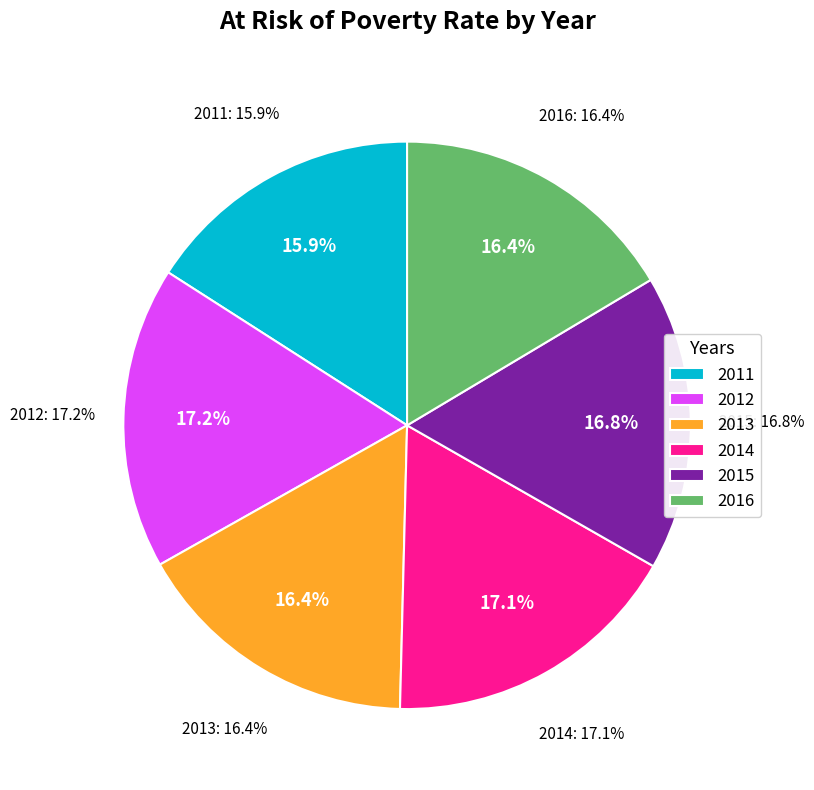

Rank the categories by value from highest to lowest.

2012, 2014, 2015, 2013, 2016, 2011